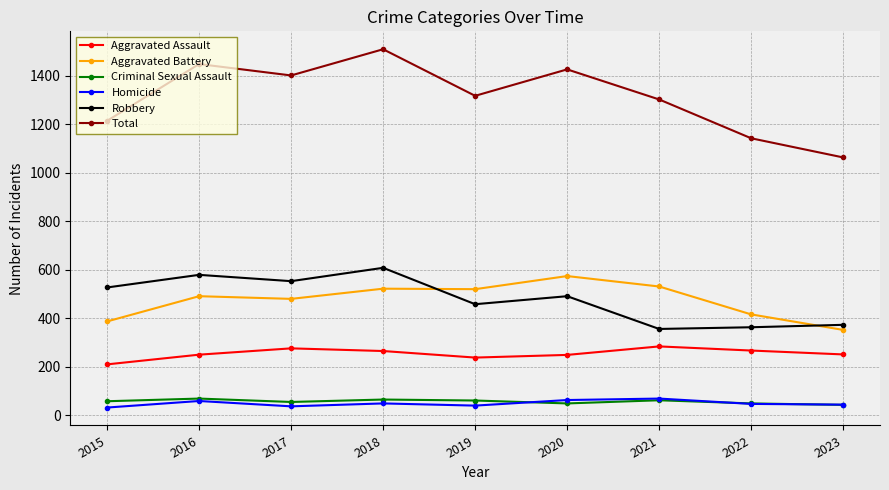

Which series has the largest total across all categories?

Total